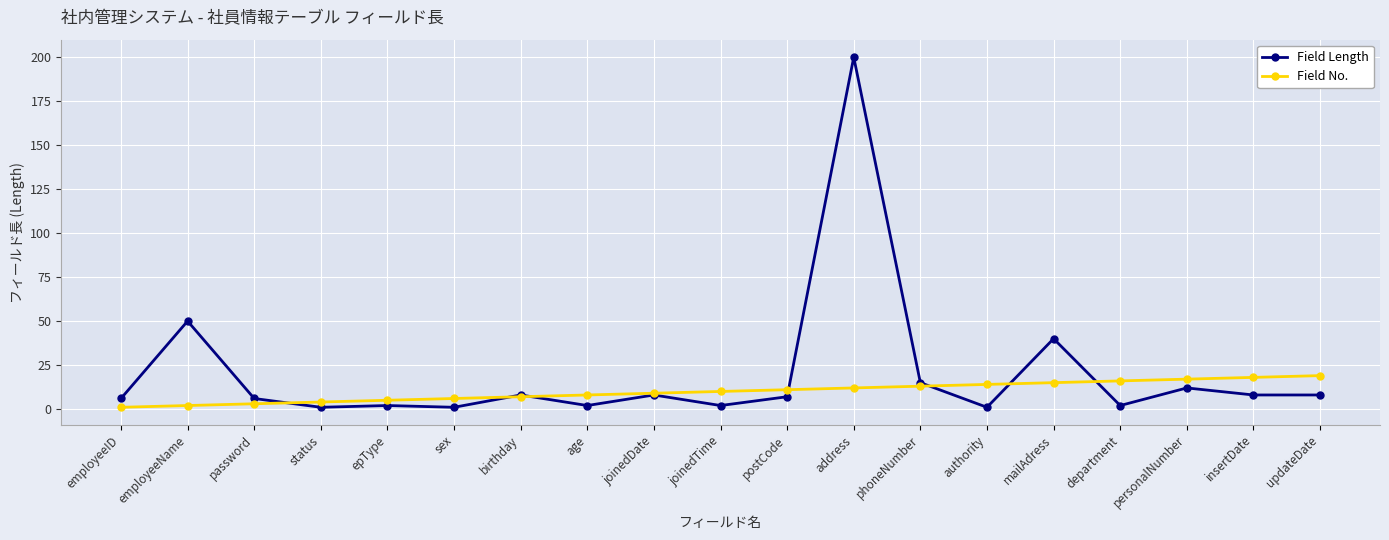

Reading left to right, list all the values displayed in this chart.

Field Length: employeeID=6	employeeName=50	password=6	status=1	epType=2	sex=1	birthday=8	age=2	joinedDate=8	joinedTime=2	postCode=7	address=200	phoneNumber=15	authority=1	mailAdress=40	department=2	personalNumber=12	insertDate=8	updateDate=8
Field No.: employeeID=1	employeeName=2	password=3	status=4	epType=5	sex=6	birthday=7	age=8	joinedDate=9	joinedTime=10	postCode=11	address=12	phoneNumber=13	authority=14	mailAdress=15	department=16	personalNumber=17	insertDate=18	updateDate=19